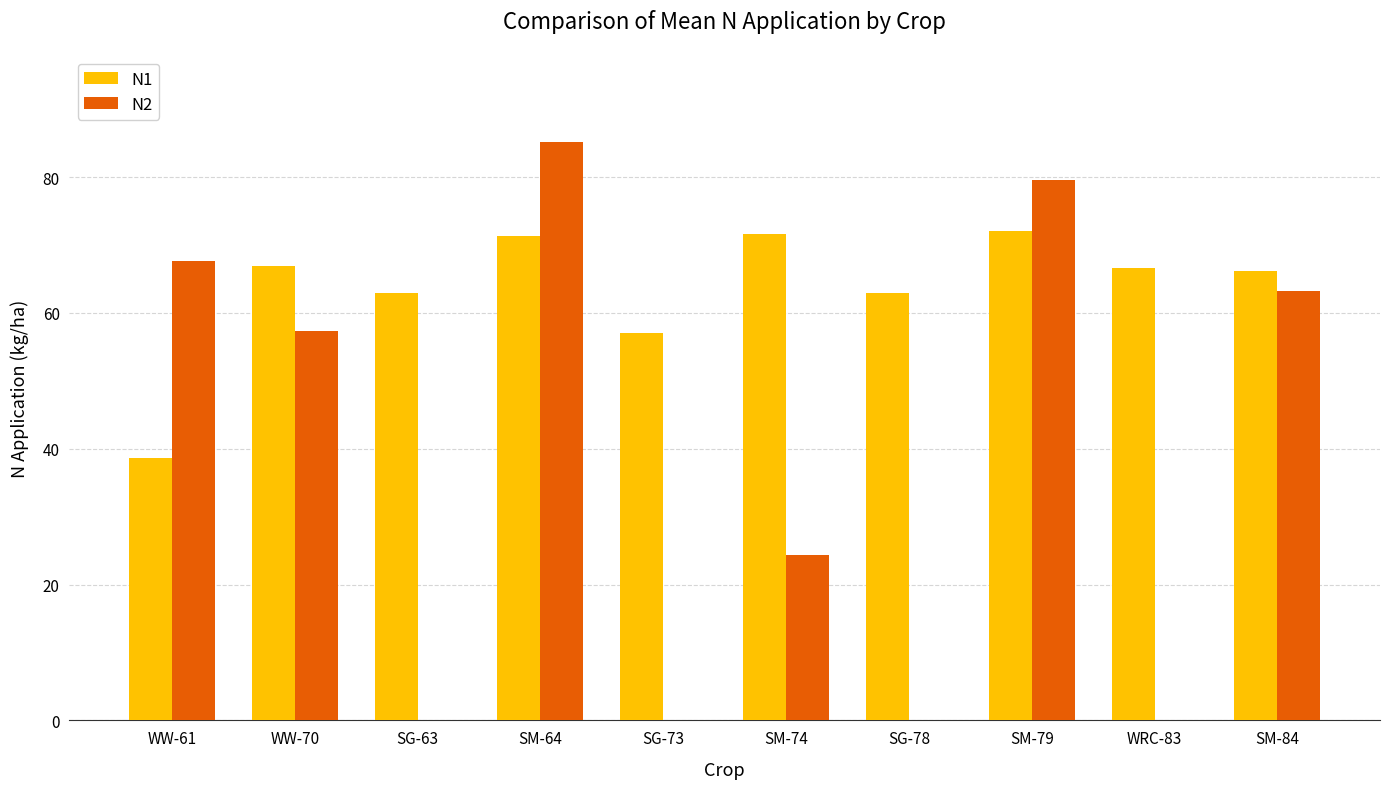

What is the difference between the N1 values at SM-64 and SG-78?

8.4